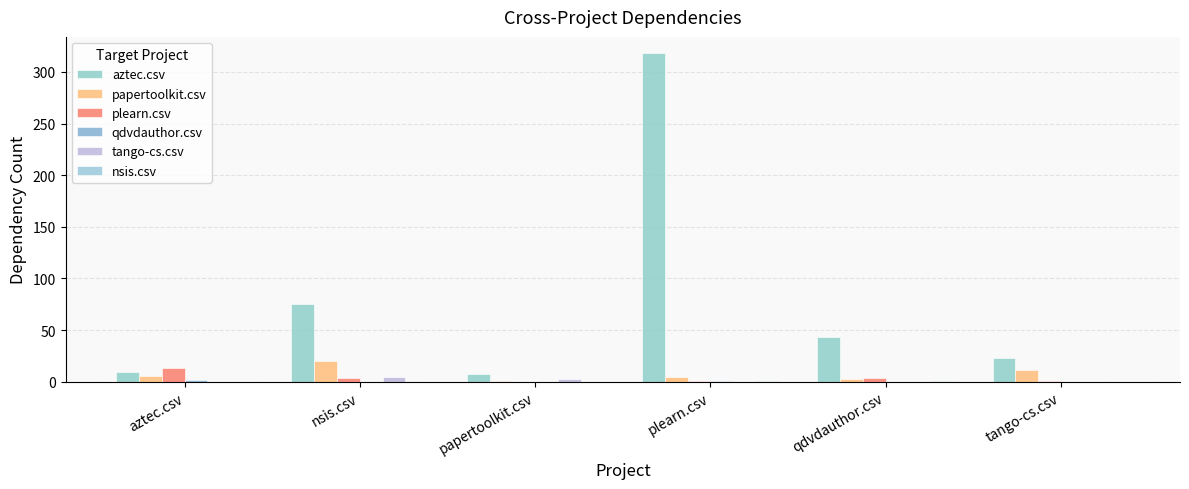

Which series has the widest spread of values?

aztec.csv